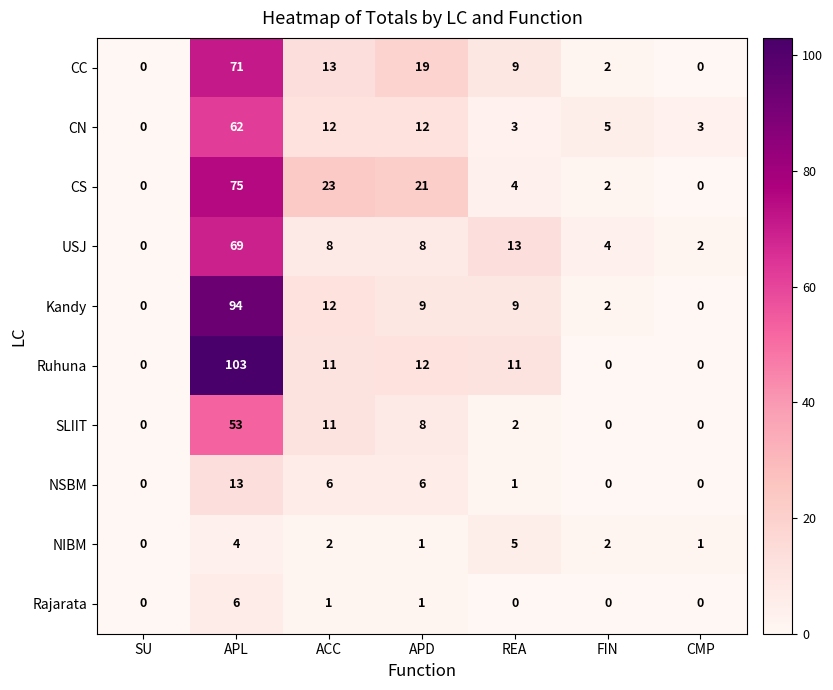

Where does the Kandy series first go above 9?

APL